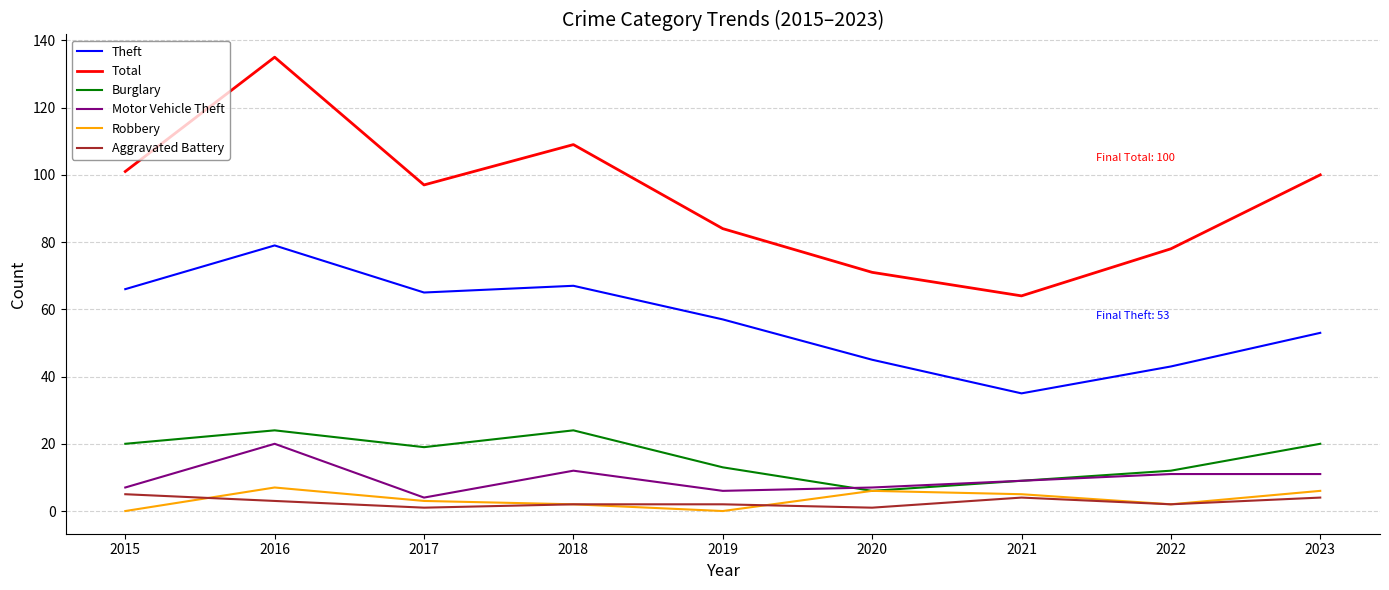

What is the difference between the maximum and minimum values in the Theft series?

44